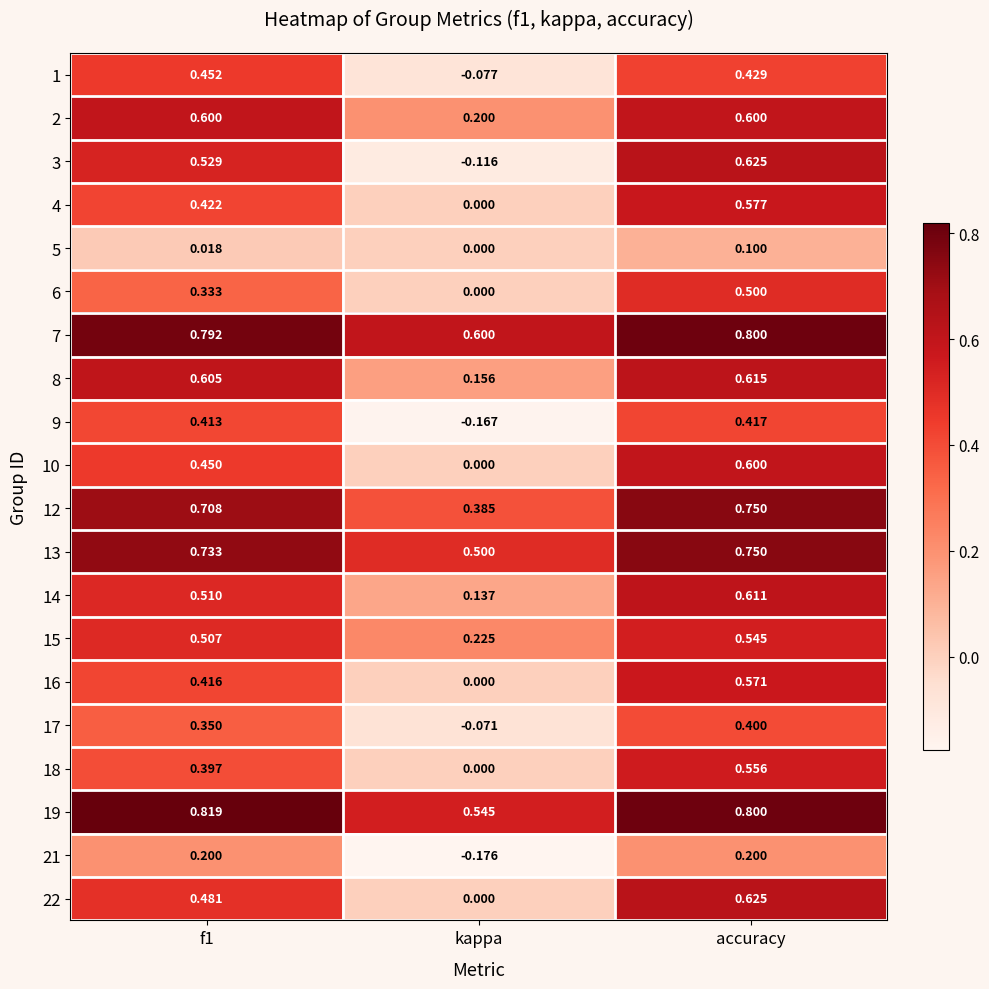

Where is 14 nearest to the value 0?

kappa